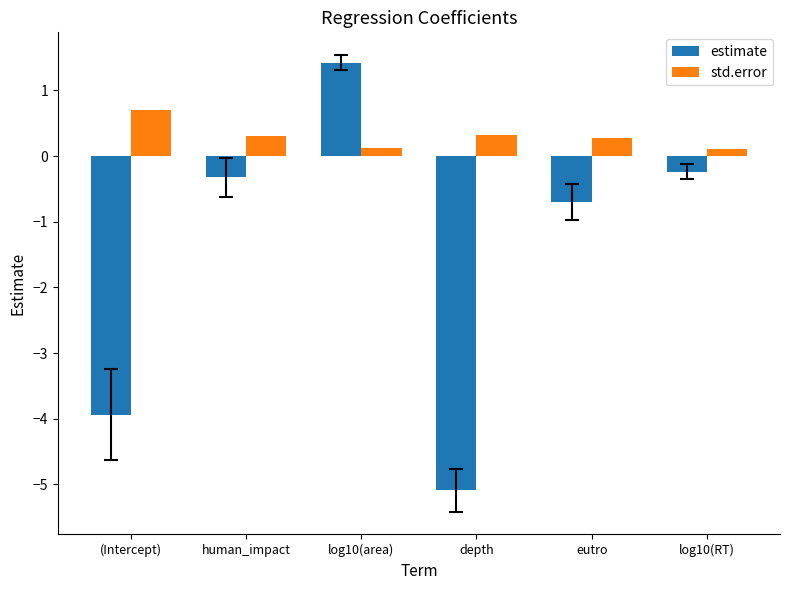

Rank the series by their maximum value, from highest to lowest.

estimate, std.error